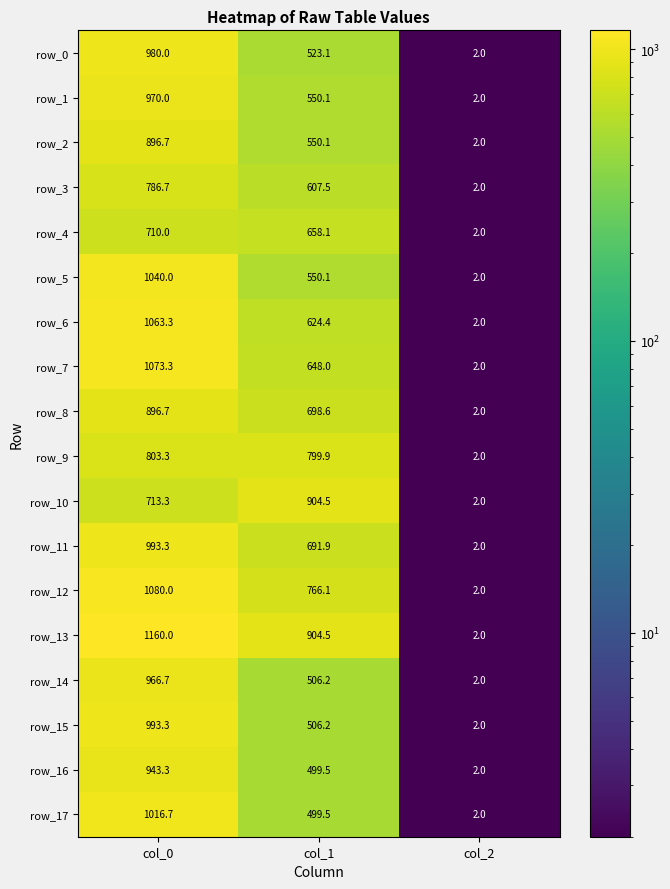

At which label does row_15 first exceed 506?

col_0